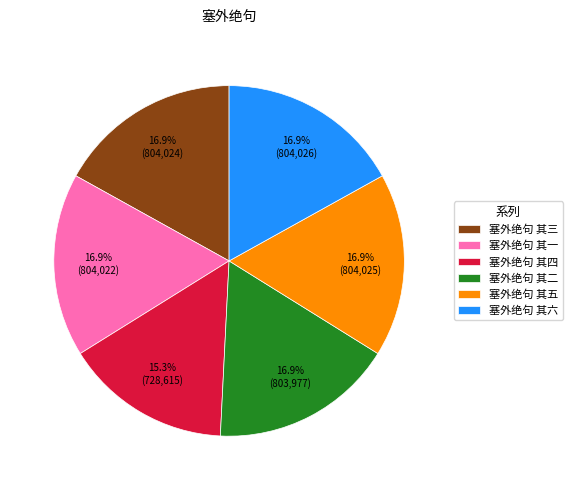

How many slices are in this pie chart?

6